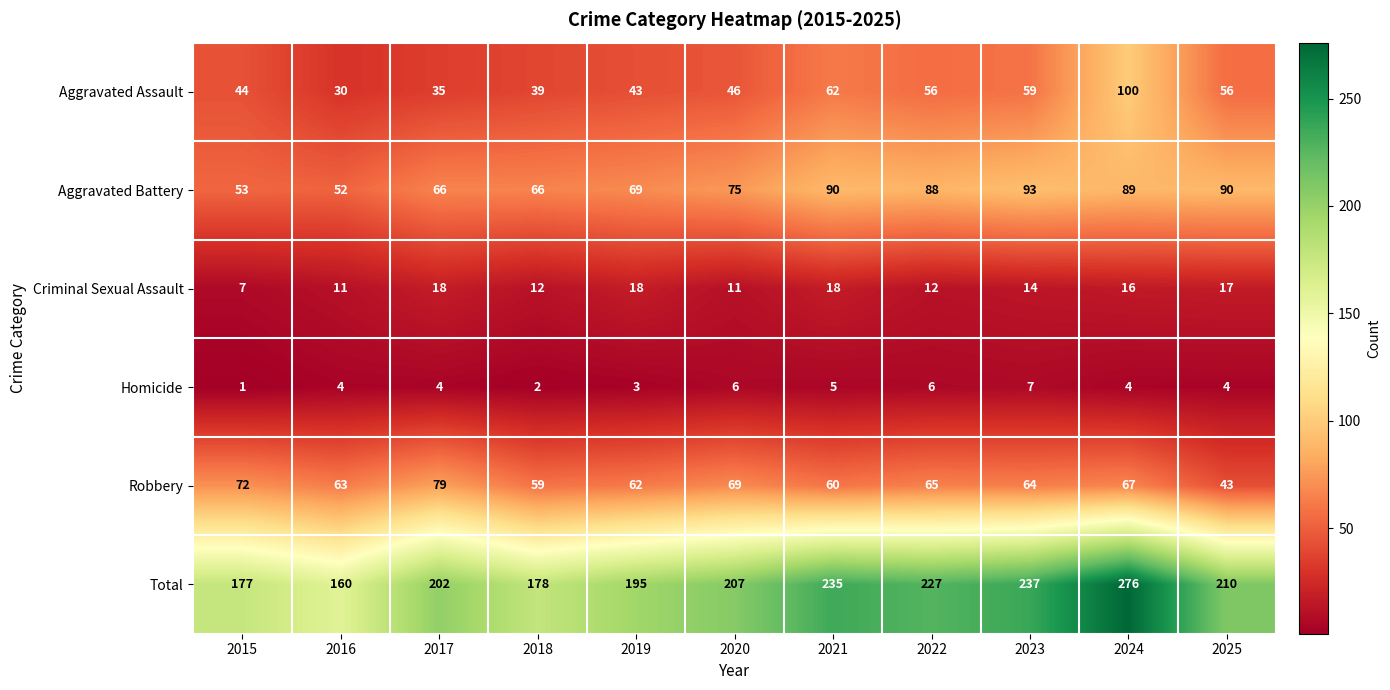

What is the difference between the maximum and minimum values in the Total series?

116